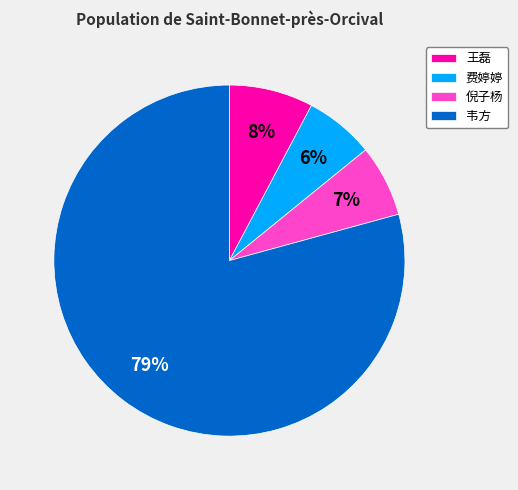

To the nearest percent, what is the average slice percentage?

25%